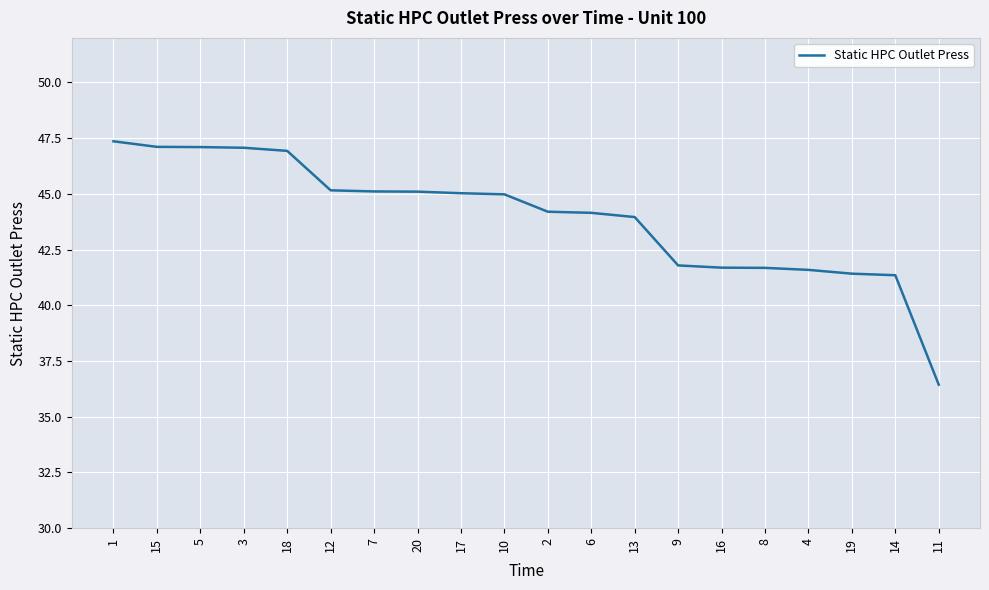

Between 14 and 3, which is larger?

3